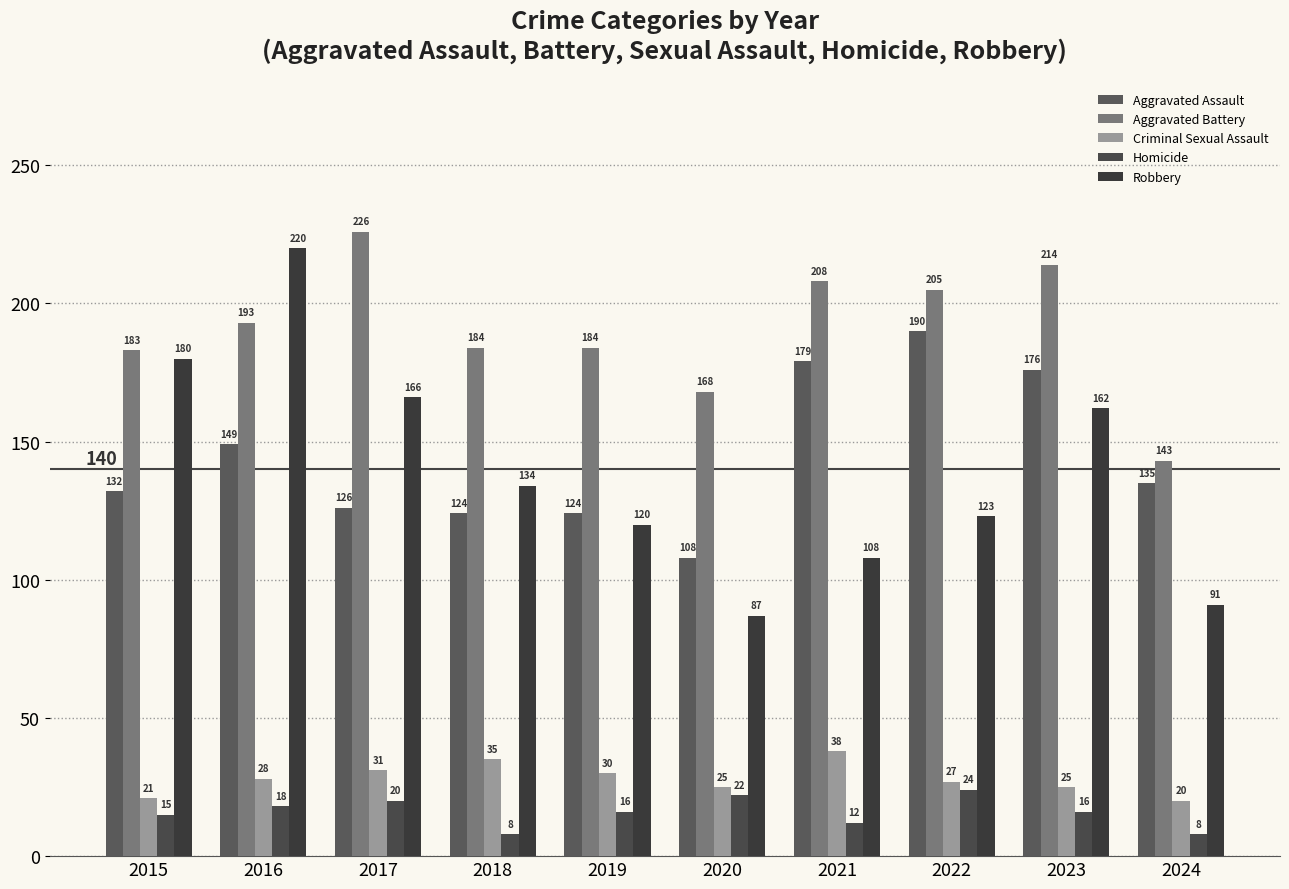

What is the difference between the Homicide values at 2018 and 2021?

4